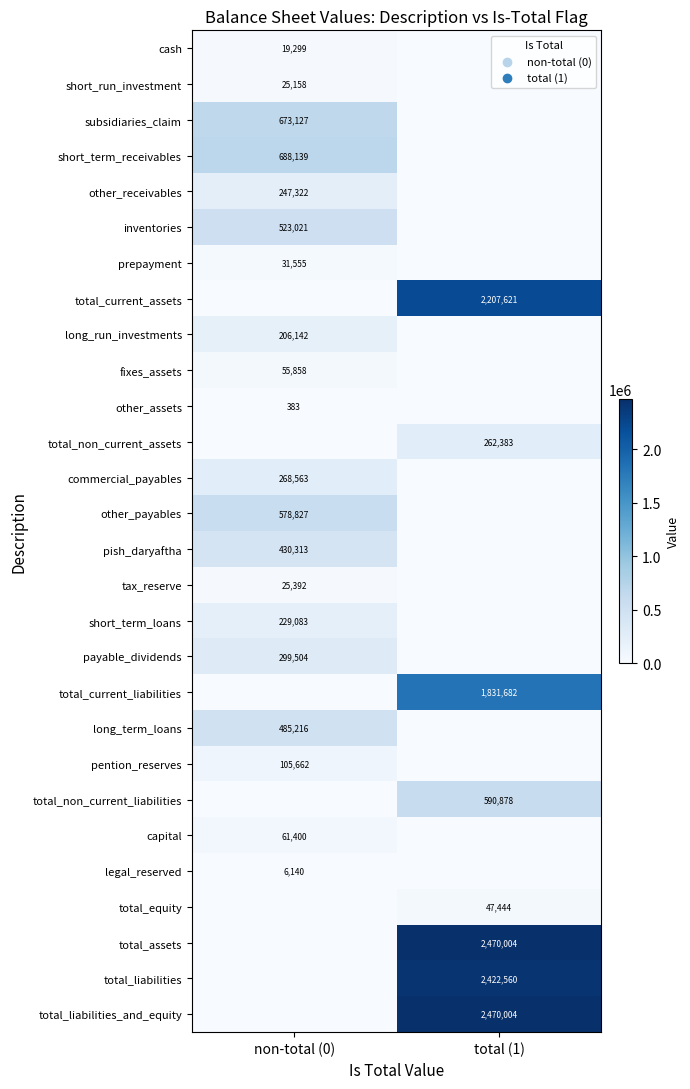

Is the value of prepayment at non-total (0) greater than the value of pish_daryaftha at non-total (0)?

No